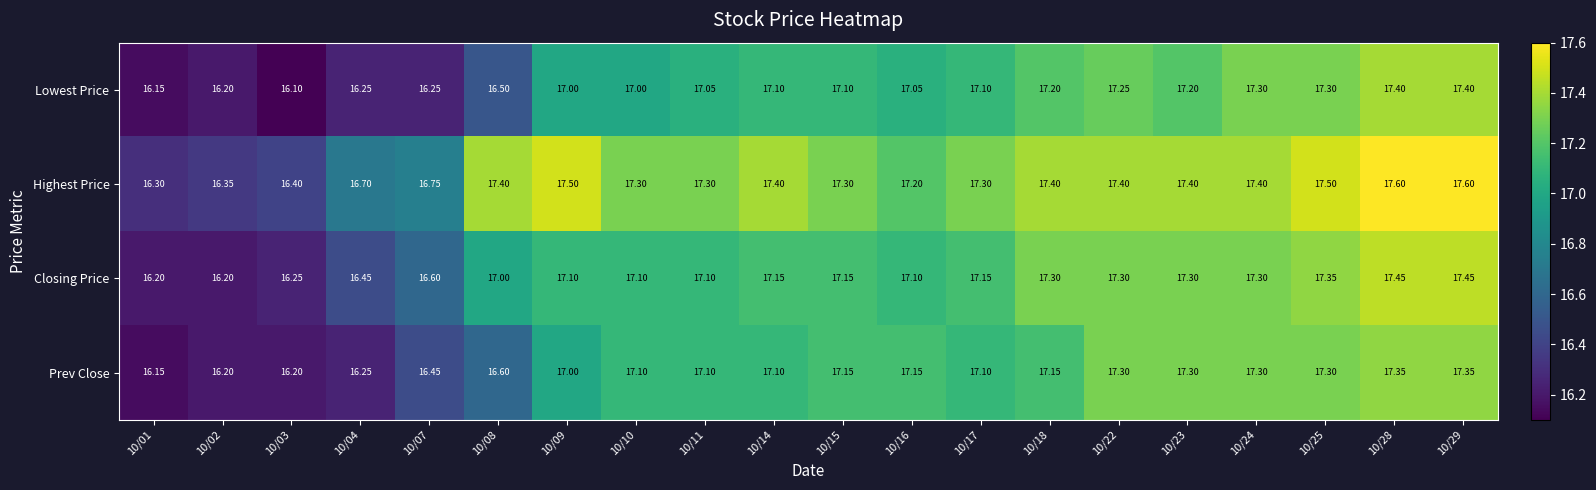

How many distinct data groups are displayed?

4